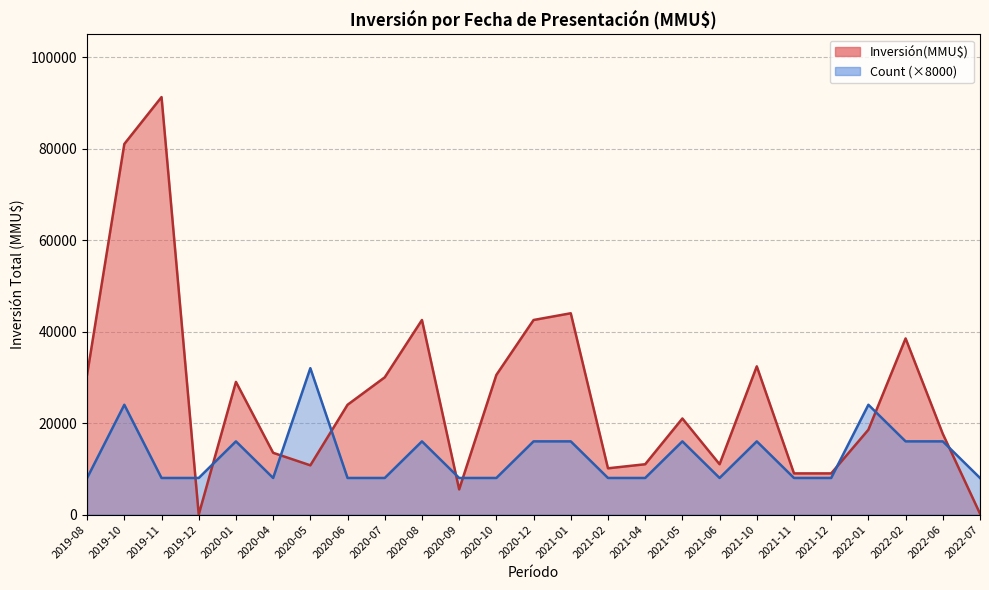

How many lines are shown in the chart?

2